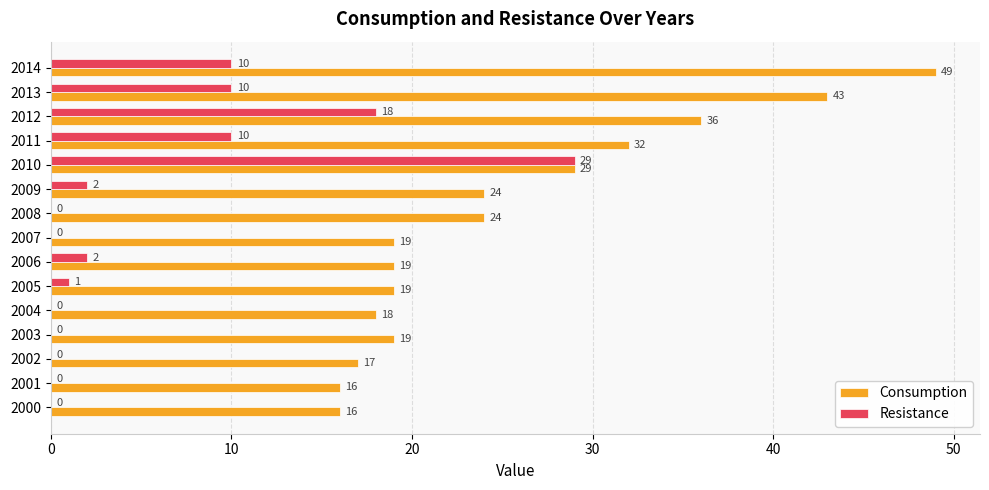

At which category is the sum across all series the highest?

2014